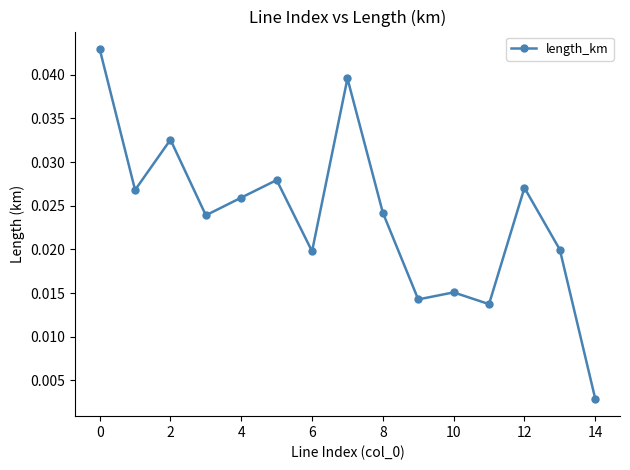

True or false: the data has more than 2 interior local peaks.

True